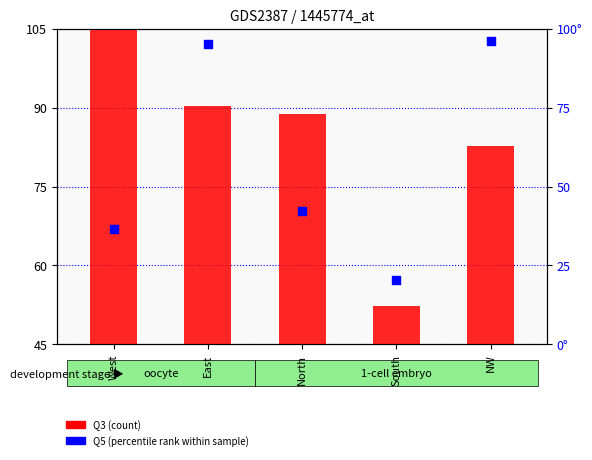

At how many categories does at least one series exceed 40?

5